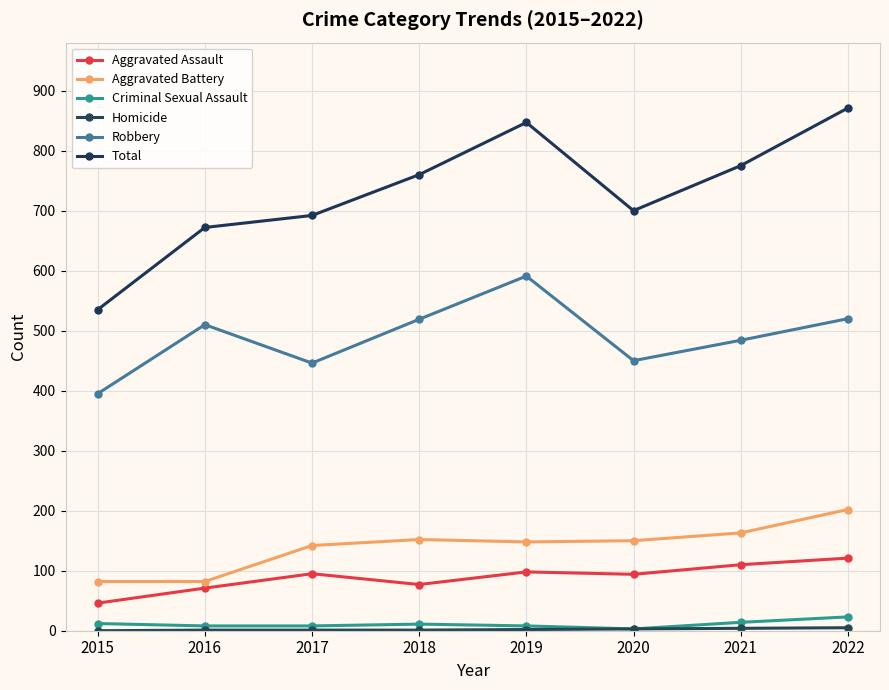

What is the value of the Criminal Sexual Assault point at the 5th from the left?

8